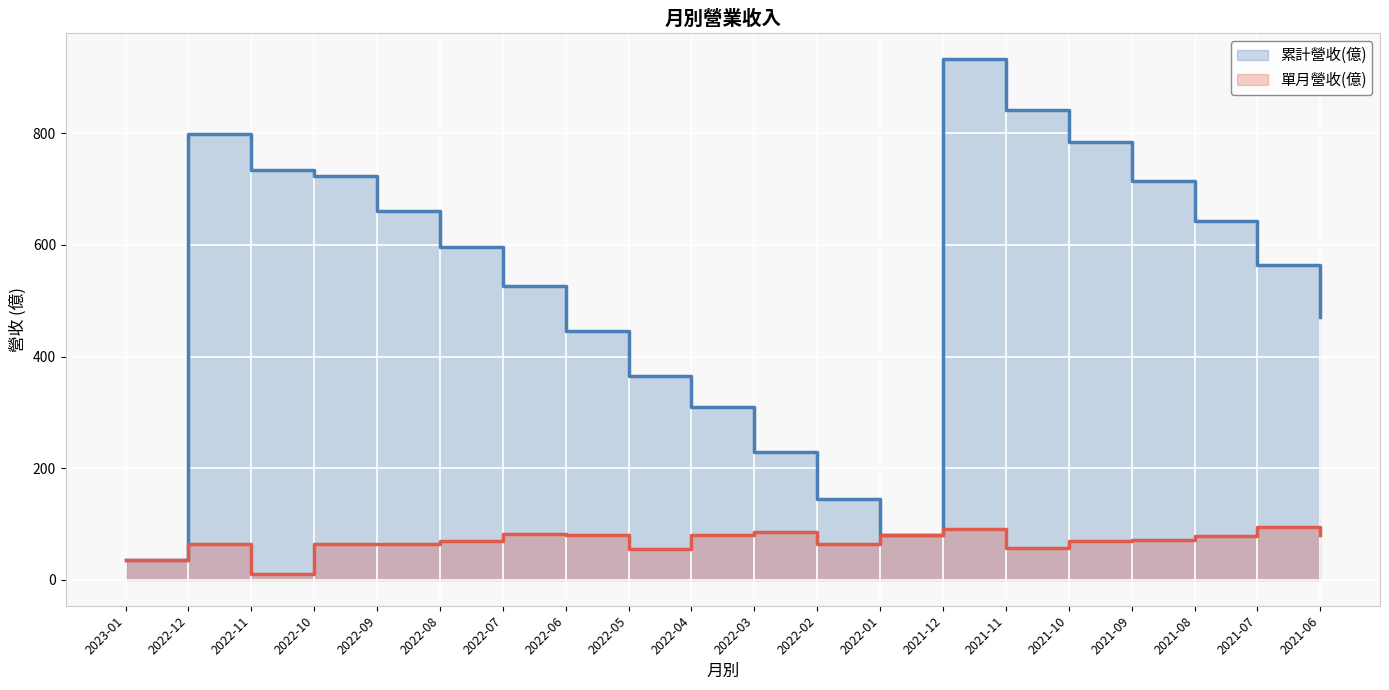

What is the difference between the second highest and second lowest values in the 單月營收(億) series?

55.6